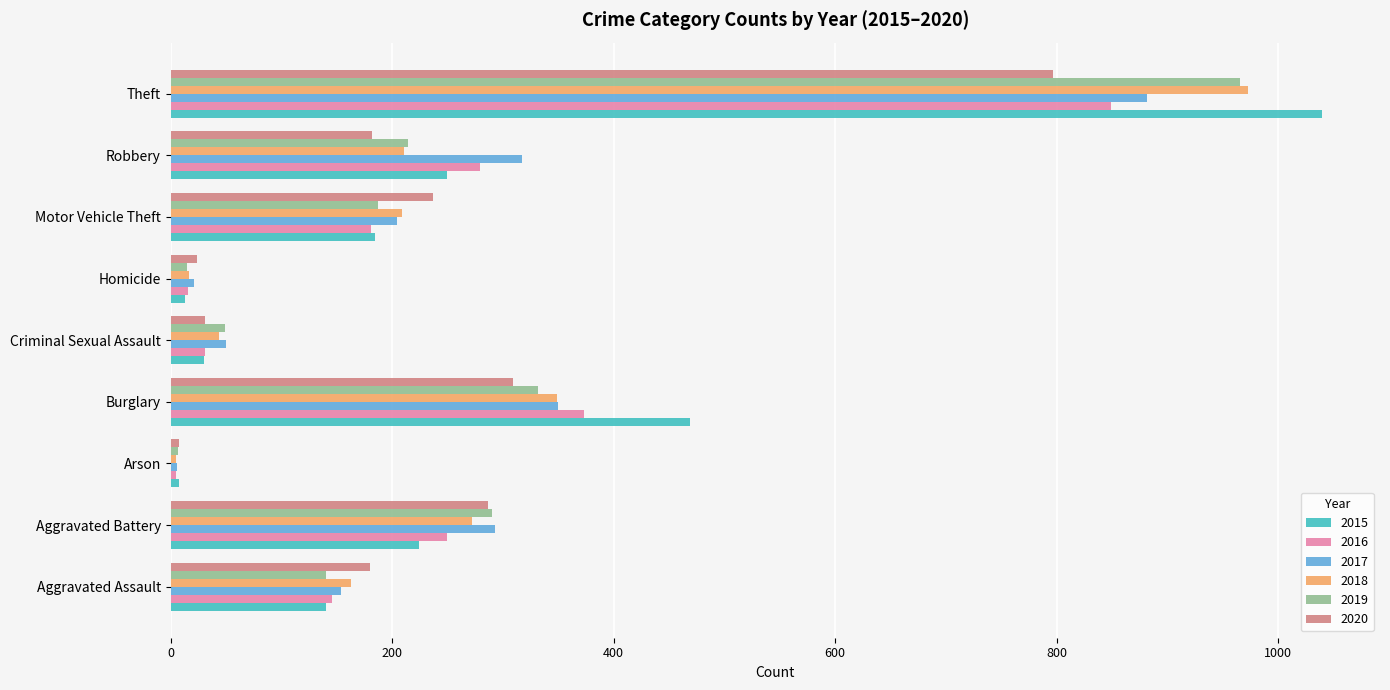

What is the minimum value shown in the chart?

5